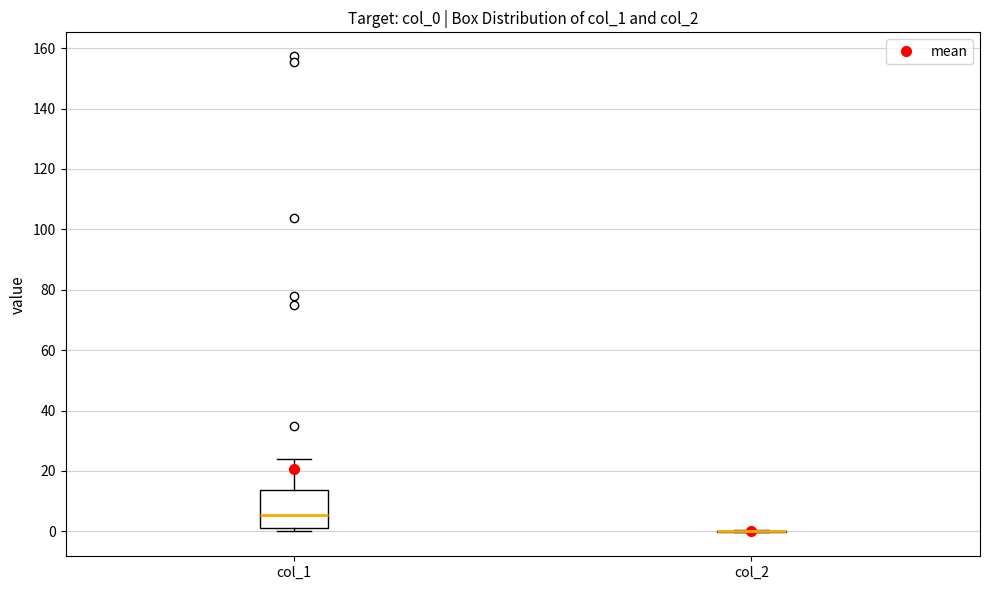

Reading left to right, transcribe this box plot: for each box, give where its median line is, the range the box spans, and where its two whiskers end, as read against the y-axis. The values are not printed on the chart, so give them approximately, as read against the axis.

col_1: median 6, box 2 to 14, whiskers 0 to 24
col_2: box collapsed to a line at 0, whiskers 0 to 0